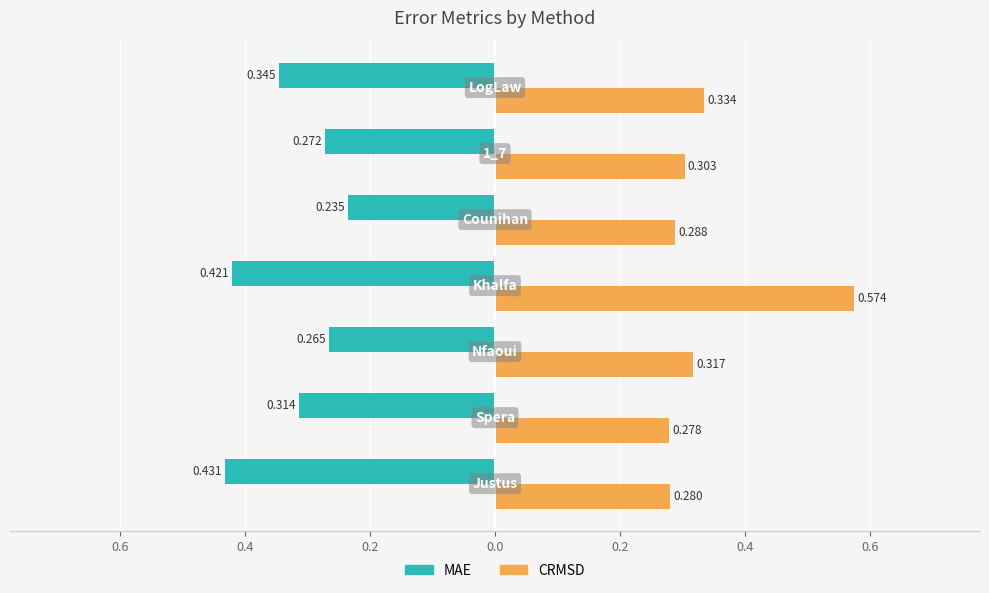

What is the difference between the maximum and minimum values in the CRMSD series?

0.3